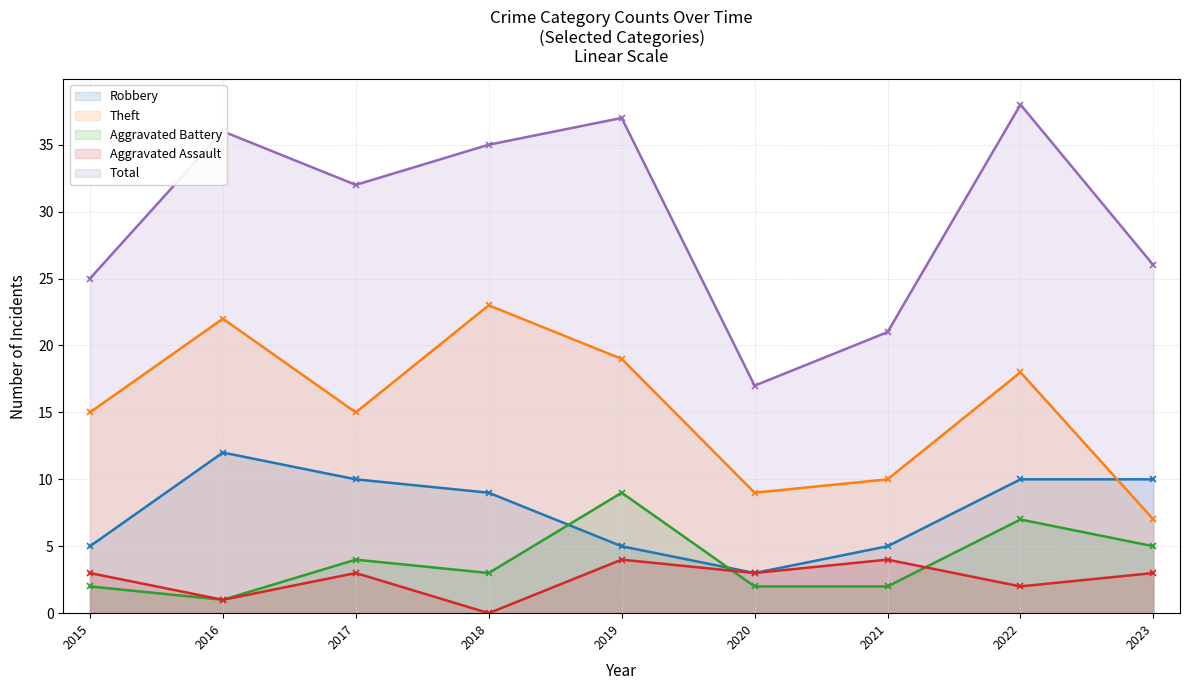

What are all the series names shown in the legend?

Robbery, Theft, Aggravated Battery, Aggravated Assault, Total